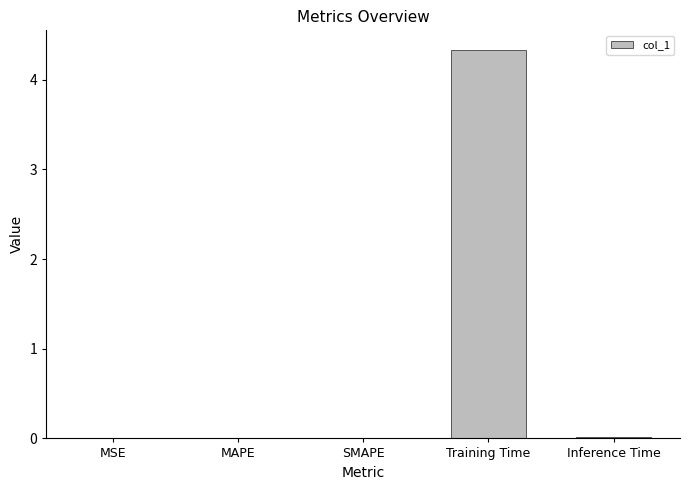

What is the sum of all values?

4.4